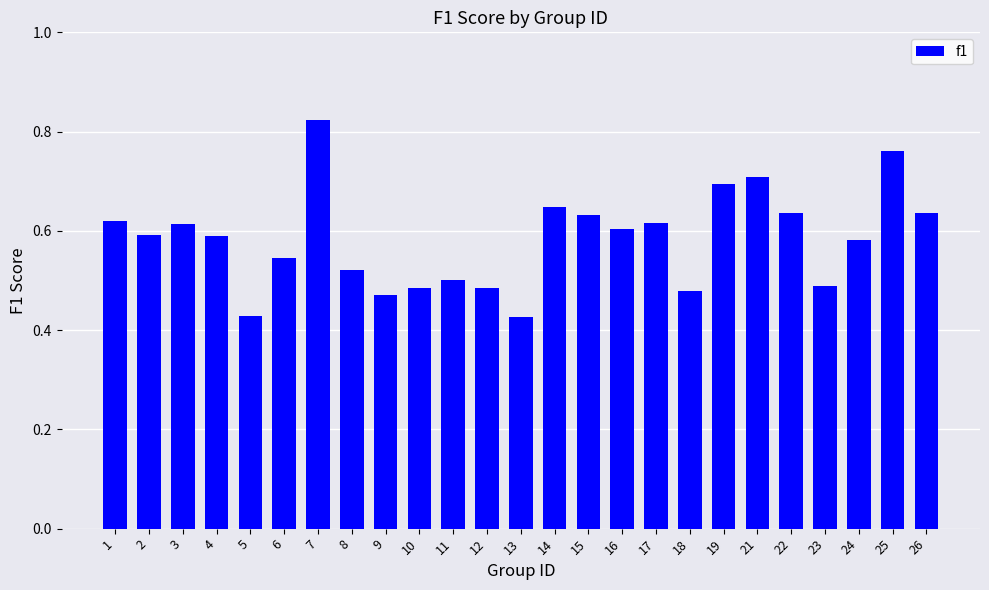

Count the number of data series in this chart.

1